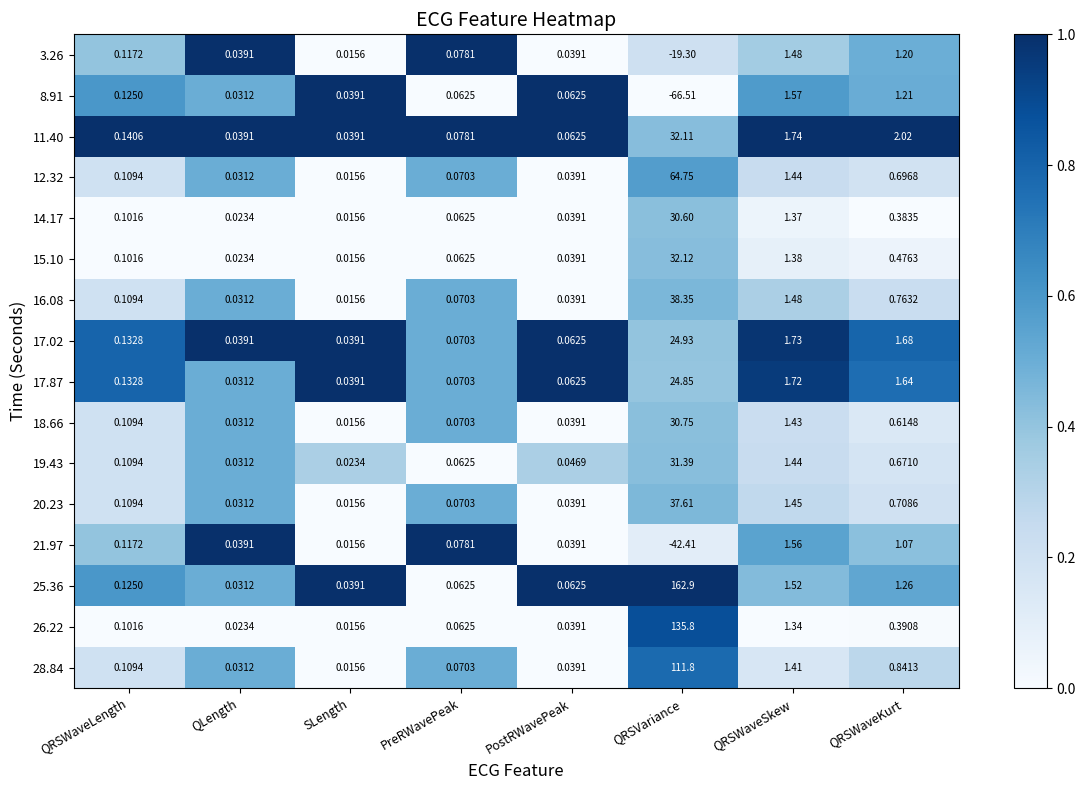

At which category is the sum across all series the highest?

QRSVariance